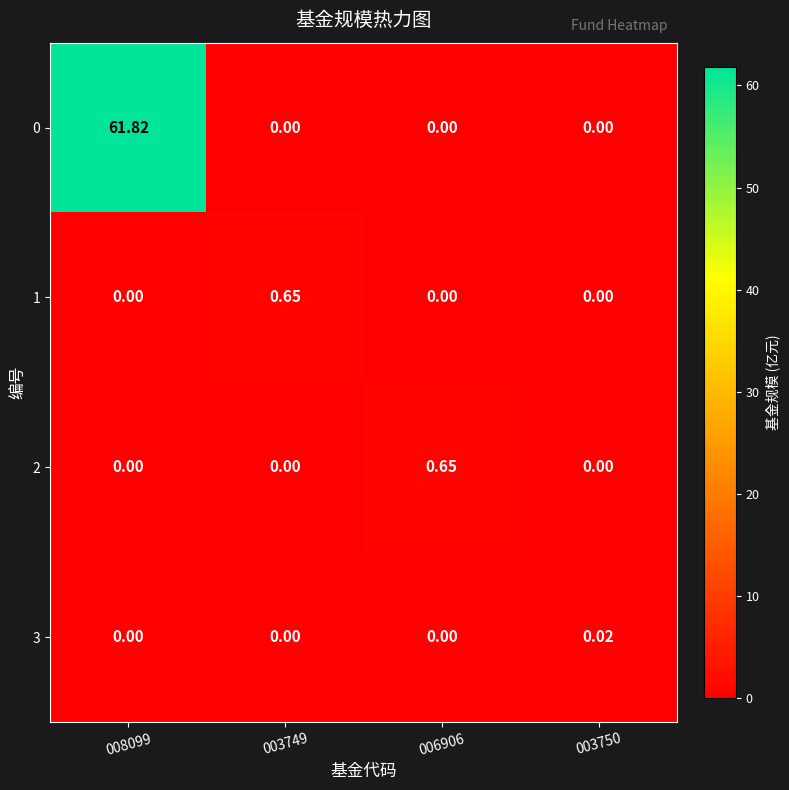

Is the value of 0 at 008099 greater than the value of 1 at 006906?

Yes